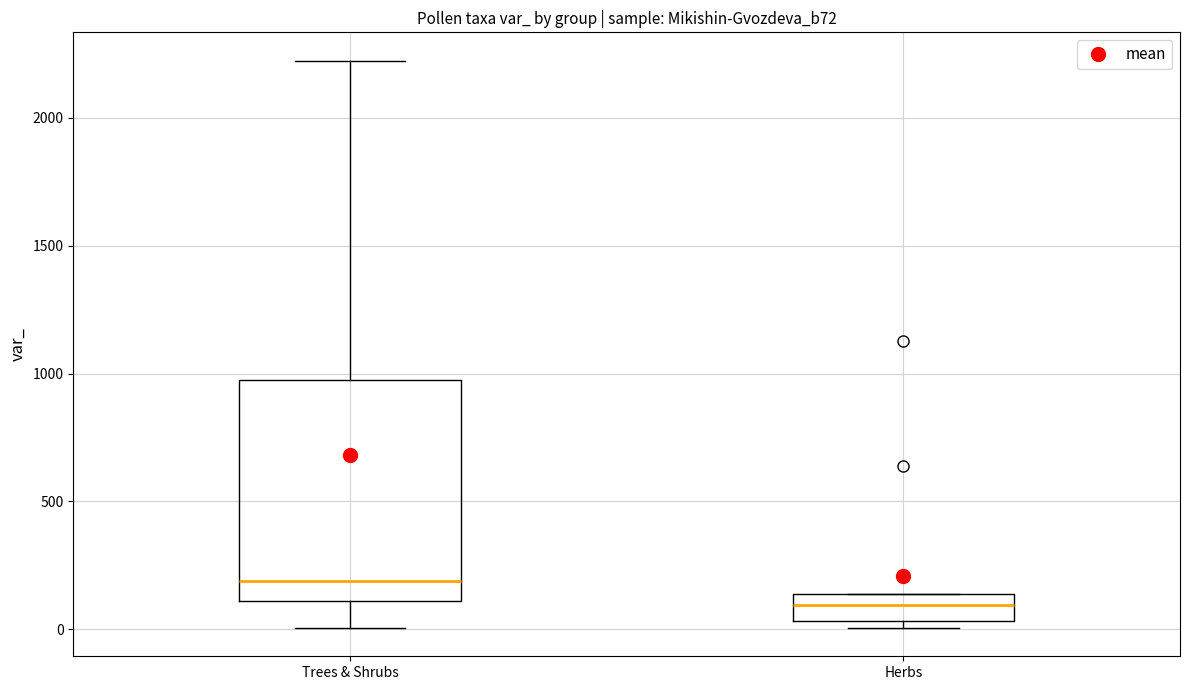

Which box has the highest median line?

Trees & Shrubs